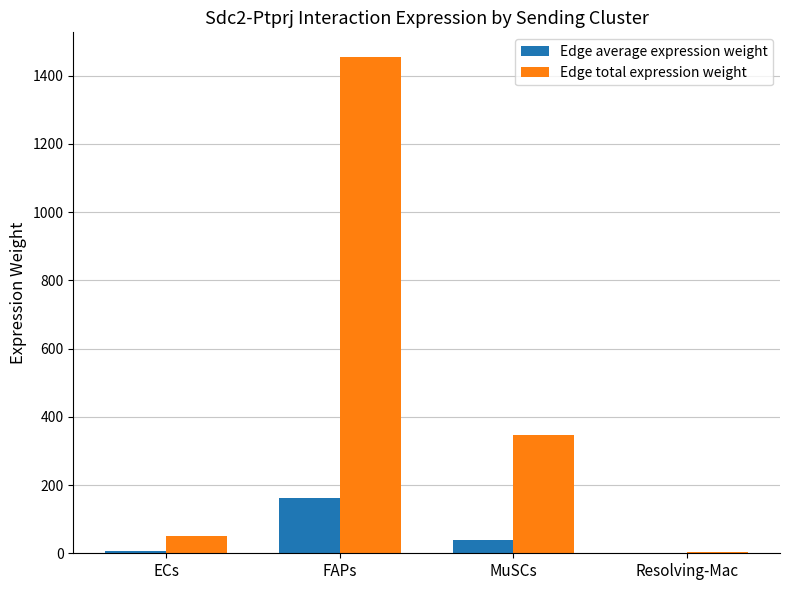

Which series changed the most between FAPs and Resolving-Mac?

Edge total expression weight